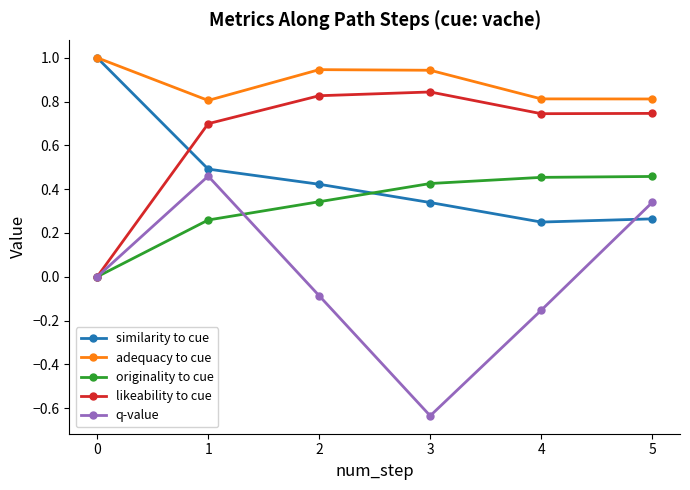

Between 1 and 3, which series saw the biggest shift?

q-value